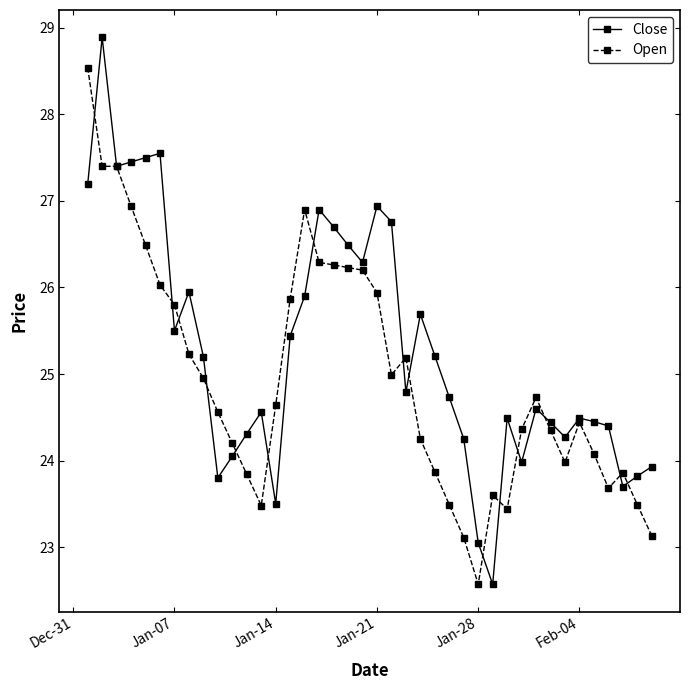

True or false: Close has more than 2 interior local peaks.

True